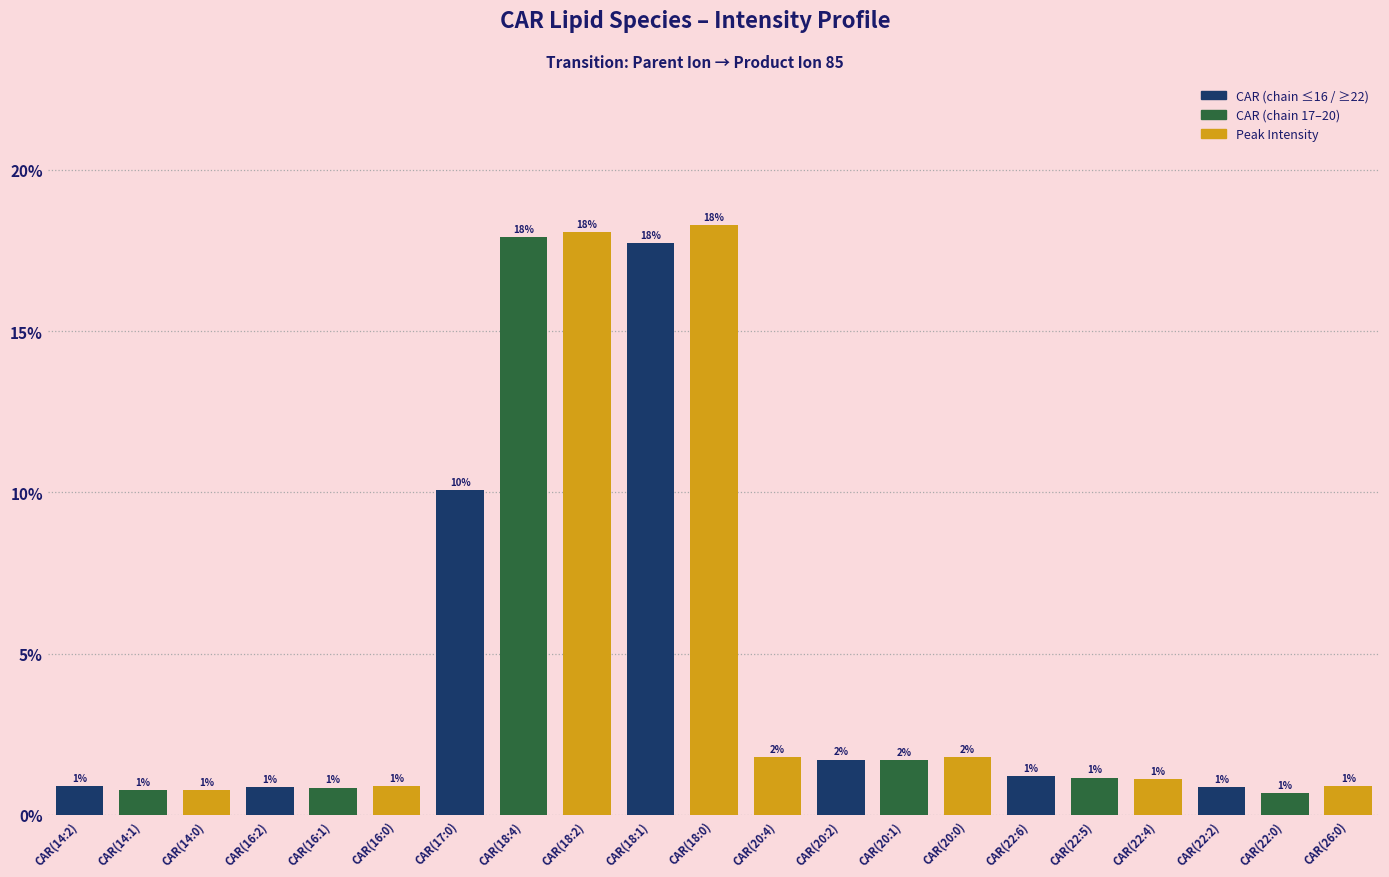

What is the label of the 16th bar from the left?

CAR(22:6)